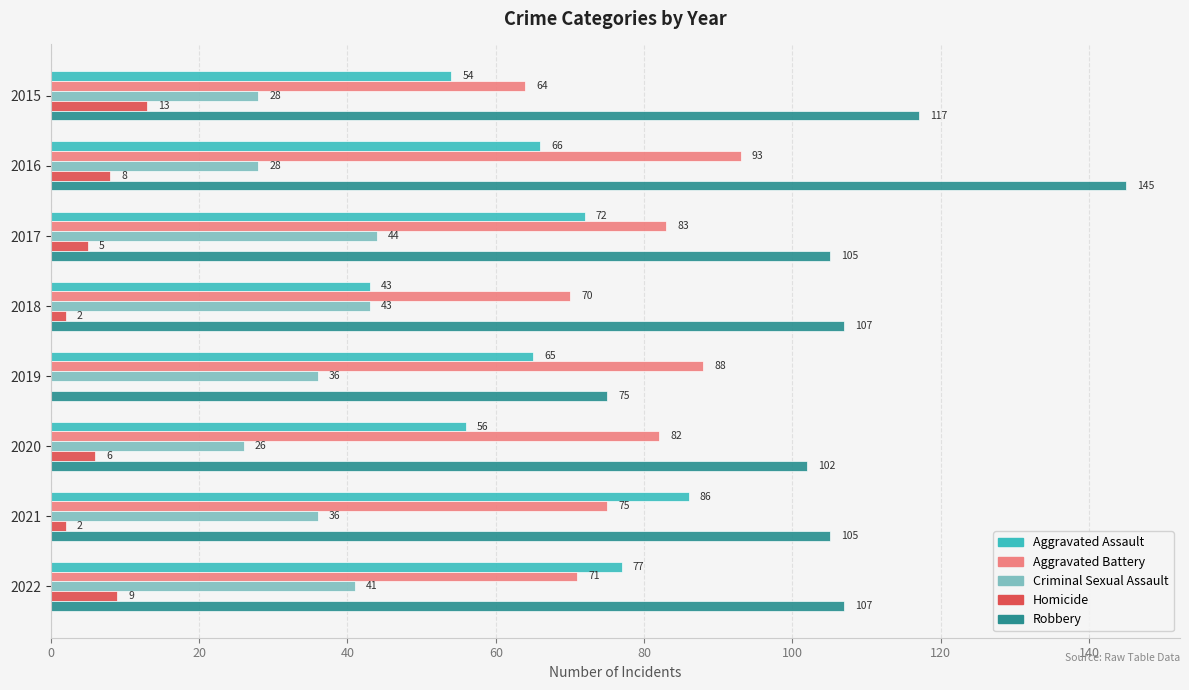

Which series changed the most between 2016 and 2019?

Robbery